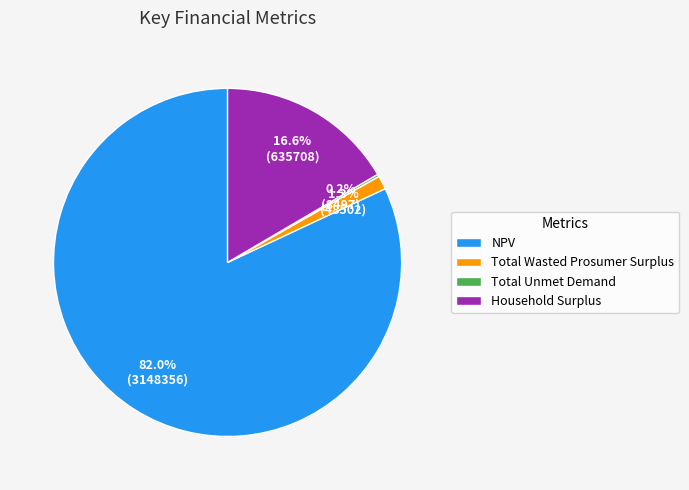

Combined, do Household Surplus and Total Wasted Prosumer Surplus account for over 50%?

No